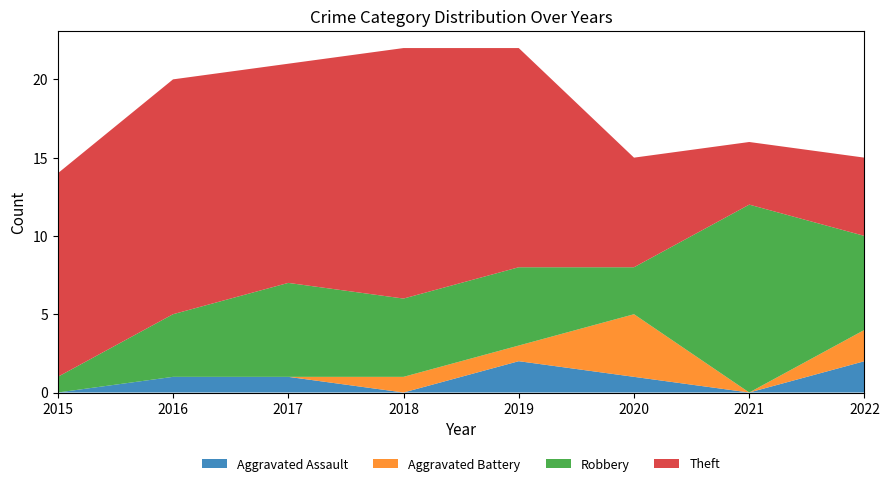

Reading right to left, transcribe all the data shown in this chart.

Aggravated Assault: 2022=2	2021=0	2020=1	2019=2	2018=0	2017=1	2016=1	2015=0
Aggravated Battery: 2022=2	2021=0	2020=4	2019=1	2018=1	2017=0	2016=0	2015=0
Robbery: 2022=6	2021=12	2020=3	2019=5	2018=5	2017=6	2016=4	2015=1
Theft: 2022=5	2021=4	2020=7	2019=14	2018=16	2017=14	2016=15	2015=13